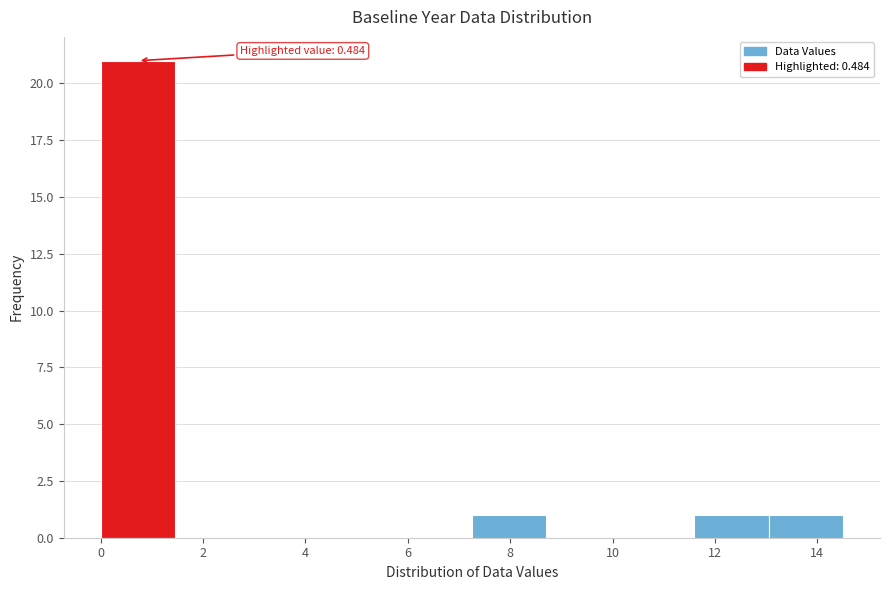

Over which range of the x-axis is the bar tallest?

0.00 to 1.45